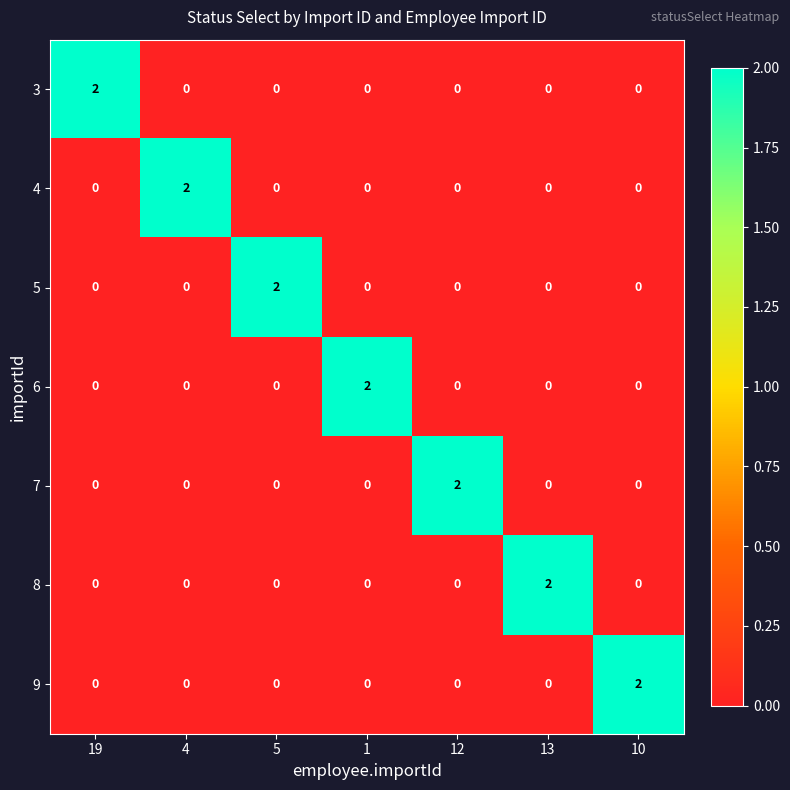

At how many categories does at least one series exceed 0?

7